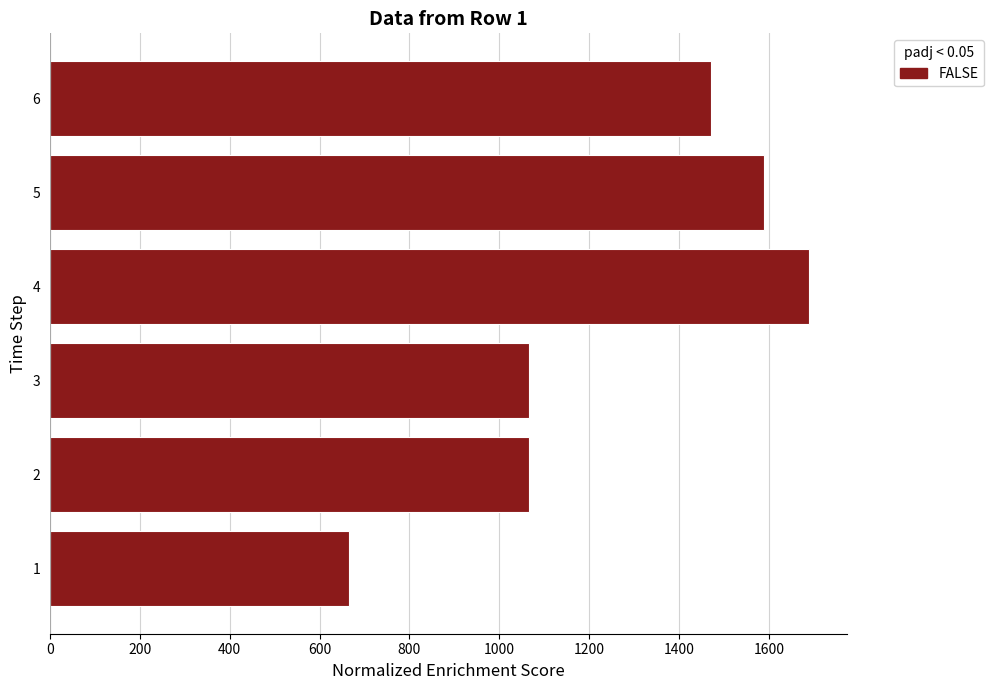

Which has a higher value, 4 or 5?

4